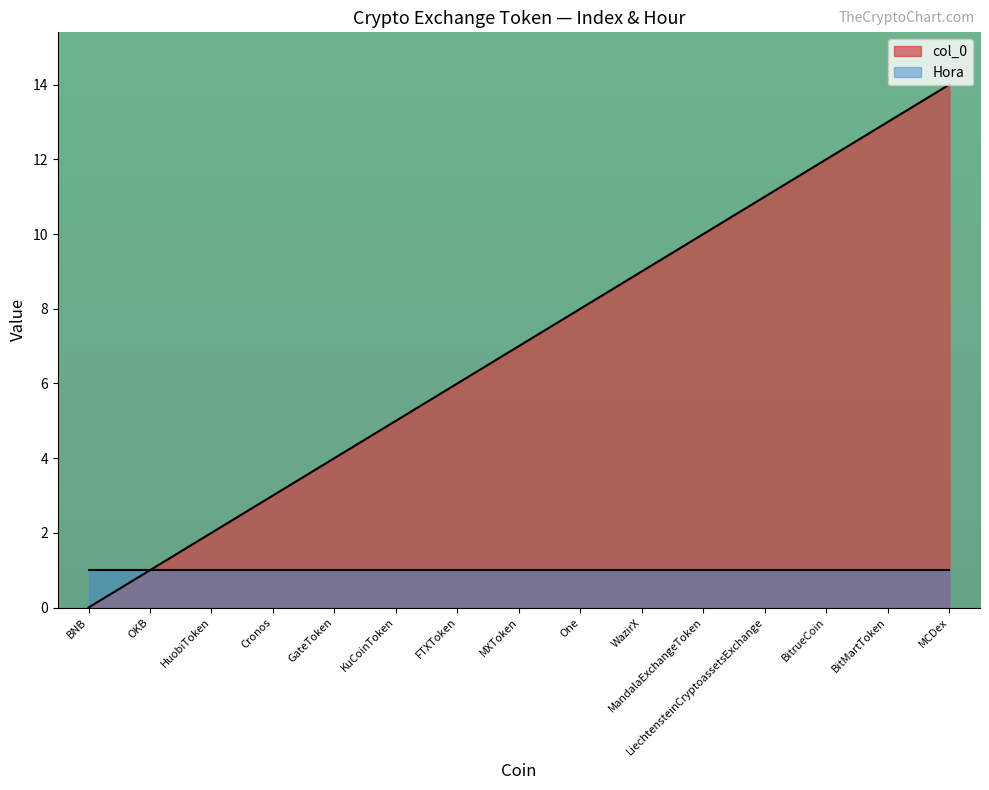

At which label is the value closest to 7?

MXToken